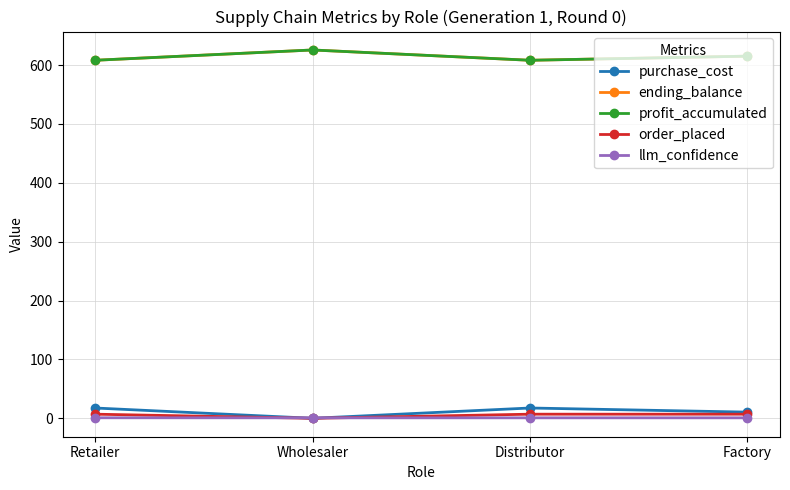

Does the chart have visible grid lines?

Yes